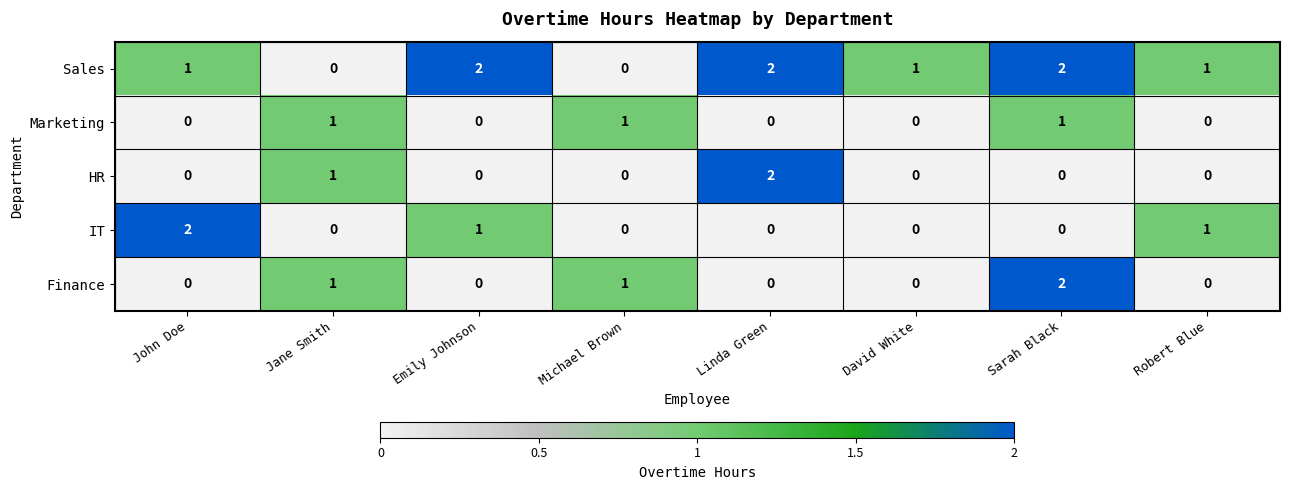

The value of Marketing at Sarah Black is 2. True or false?

False